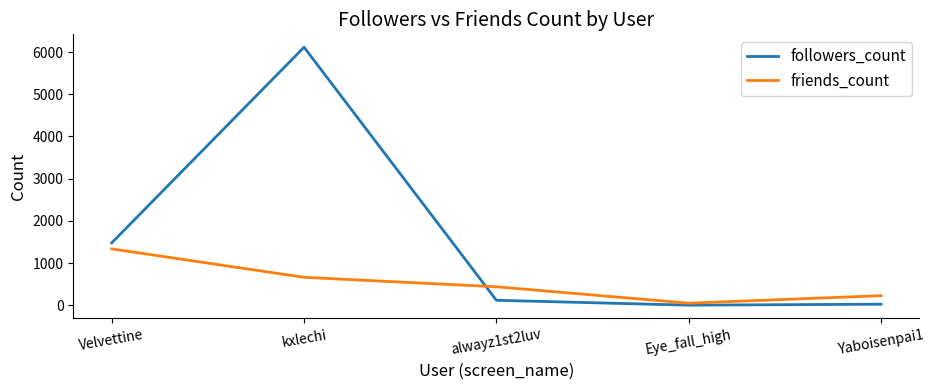

At which category does friends_count reach its first local valley?

Eye_fall_high